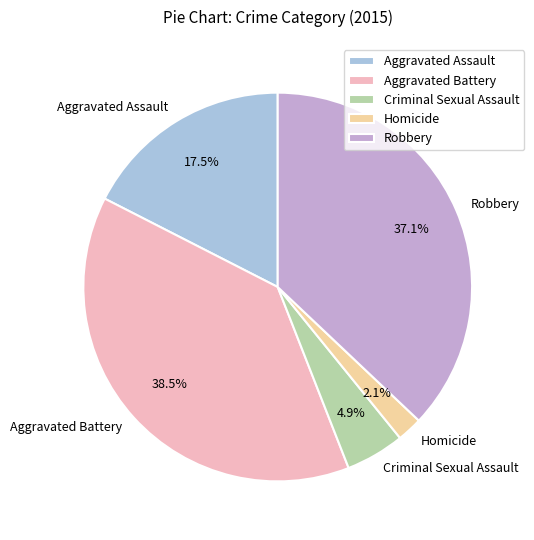

Combined, do Aggravated Battery and Robbery account for over 50%?

Yes